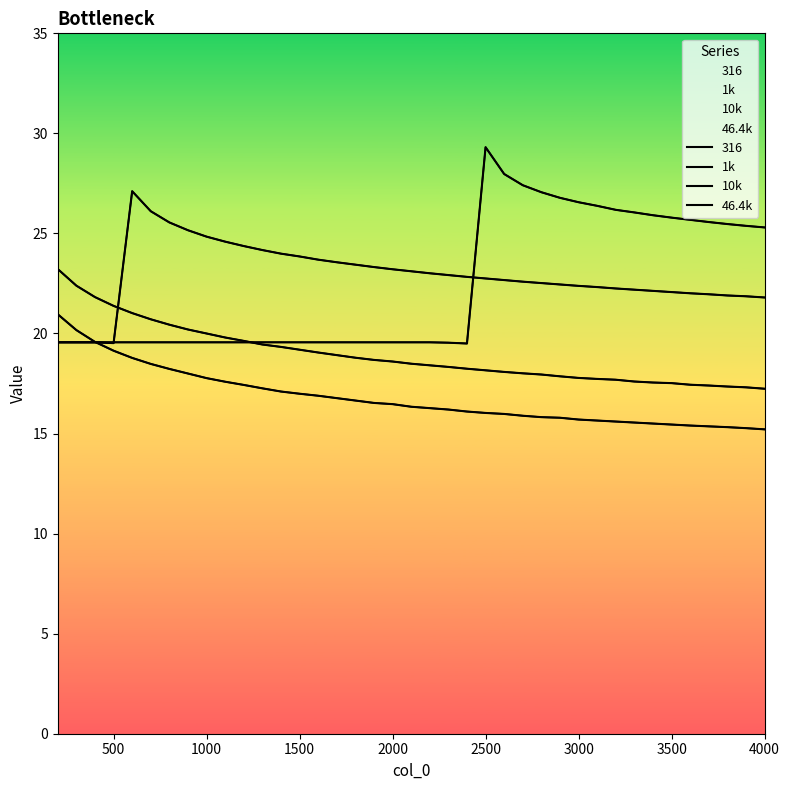

Is it true that 1k equals 32.5 at 500?

False